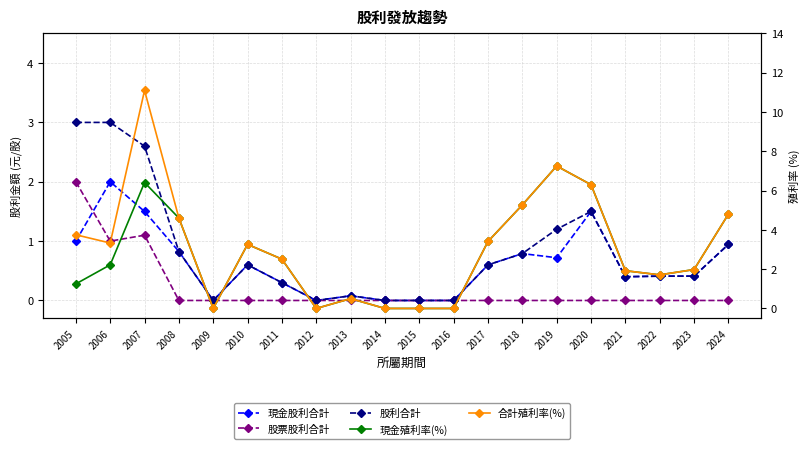

True or false: 現金殖利率(%) and 合計殖利率(%) intersect in this chart.

False